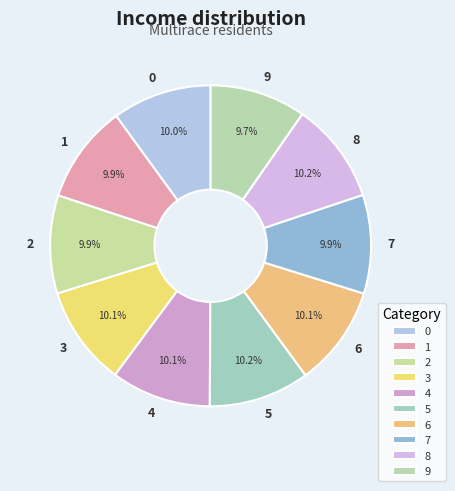

Does 3 represent more than half of the total?

No